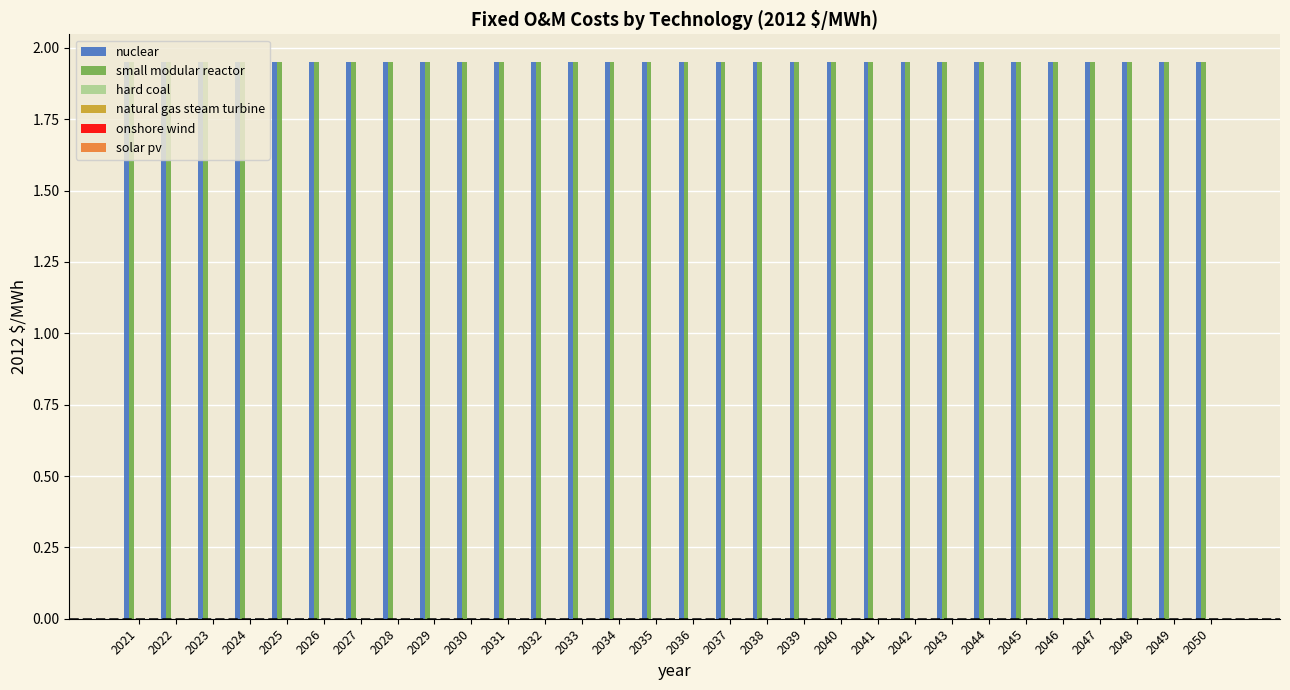

How many groups of bars are there?

30